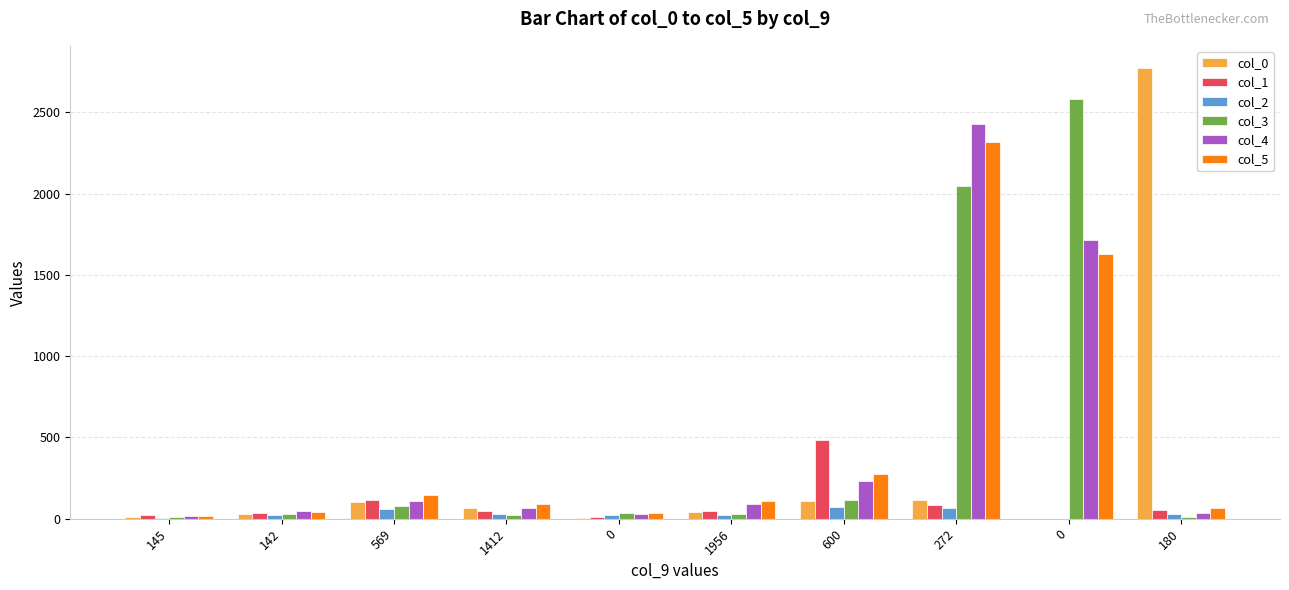

What is the label of the 4th bar from the left?

1412